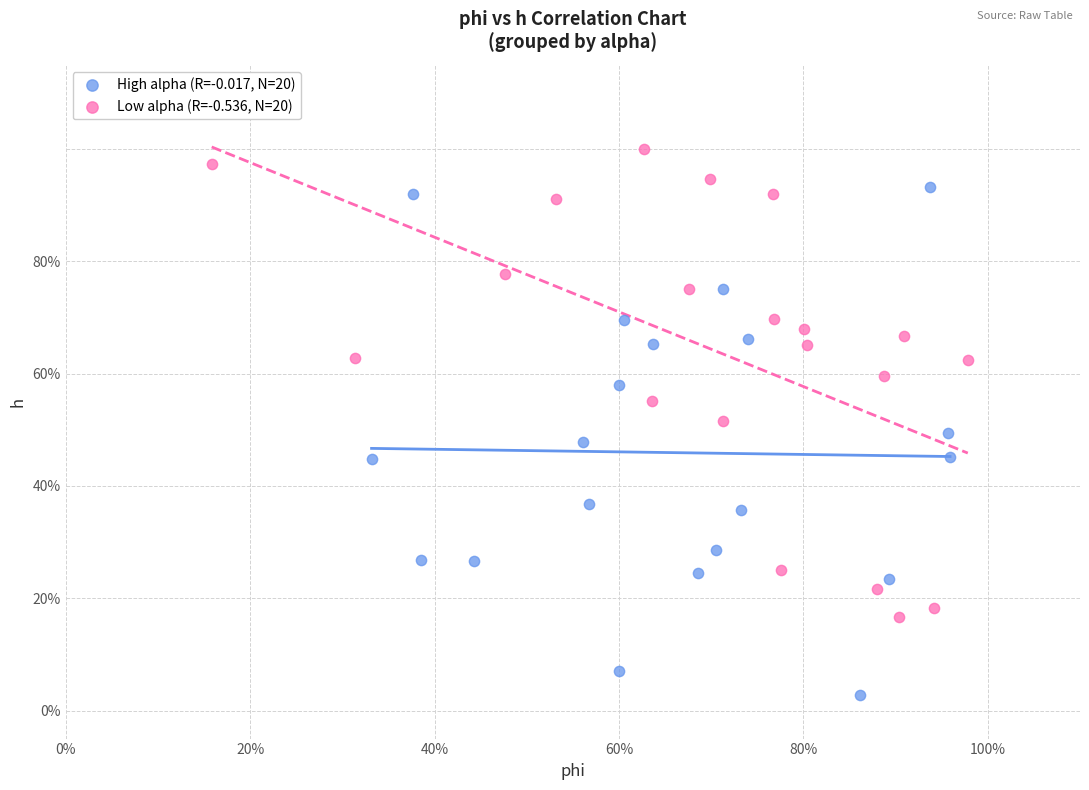

Which series reaches the maximum Y coordinate?

Low alpha (R=-0.536, N=20)